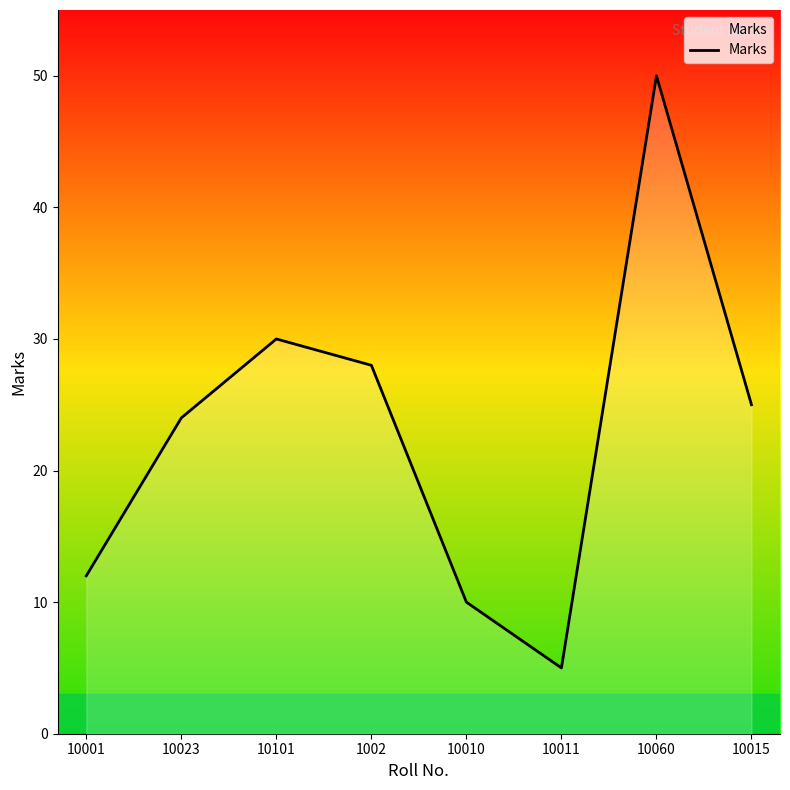

Reading left to right, extract all data points from this chart.

10001=12	10023=24	10101=30	1002=28	10010=10	10011=5	10060=50	10015=25